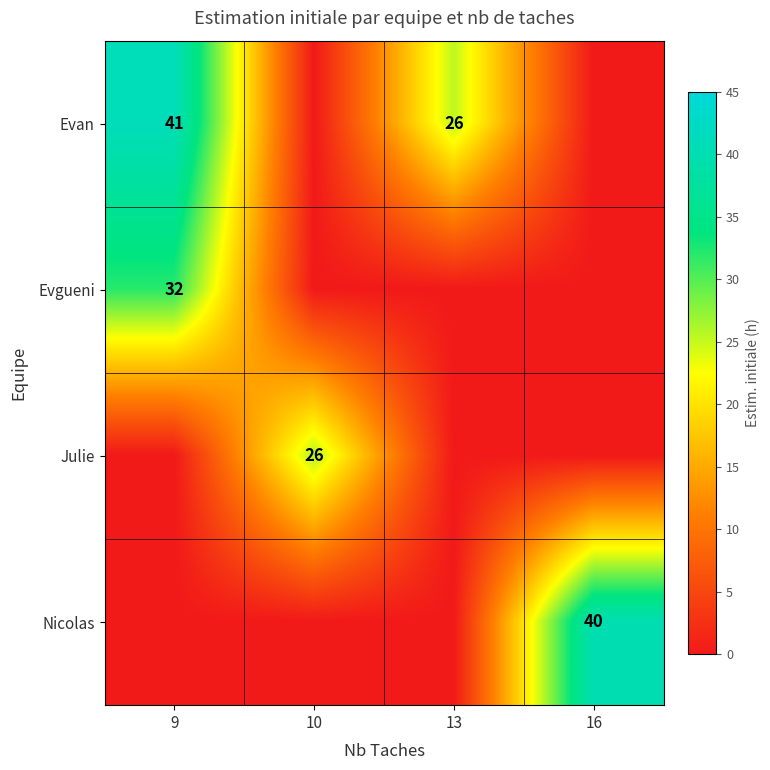

Is it true that Evan equals 5.6 at 13?

False